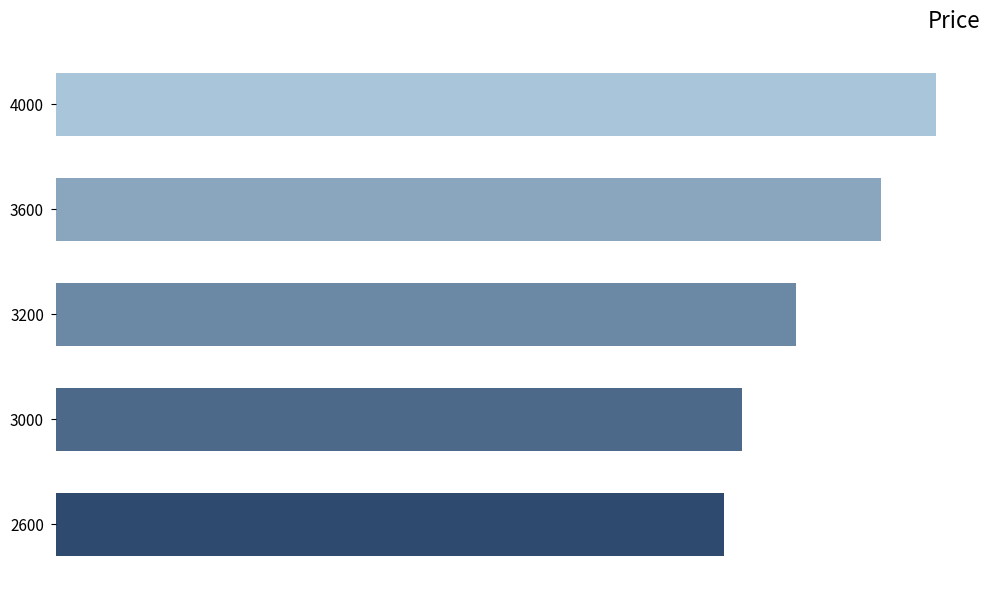

What is the difference between the maximum and minimum values?

175000